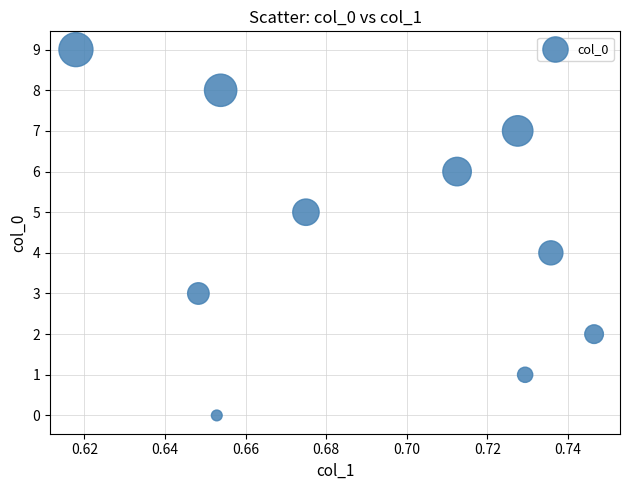

What is the range of Y values (max minus min)?

9